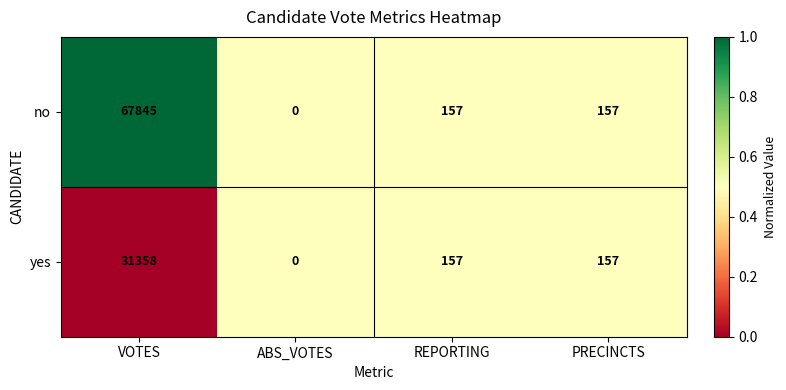

Reading left to right, transcribe all the data shown in this chart.

no: 67845	0	157	157
yes: 31358	0	157	157